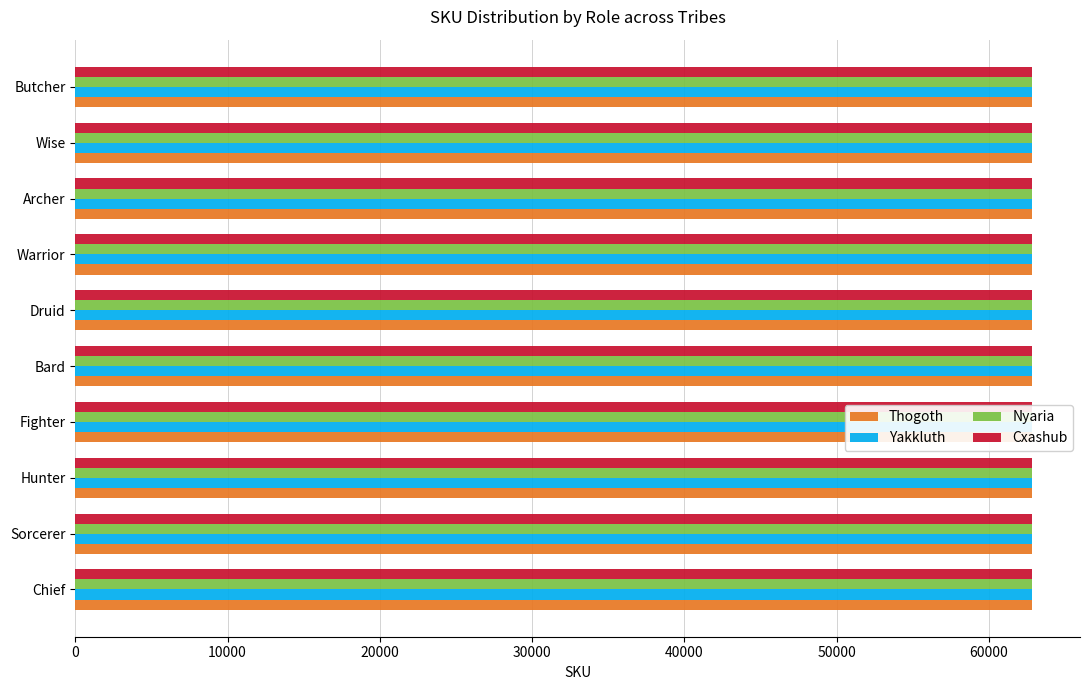

What is the spread (max minus min) of values at Druid?

30